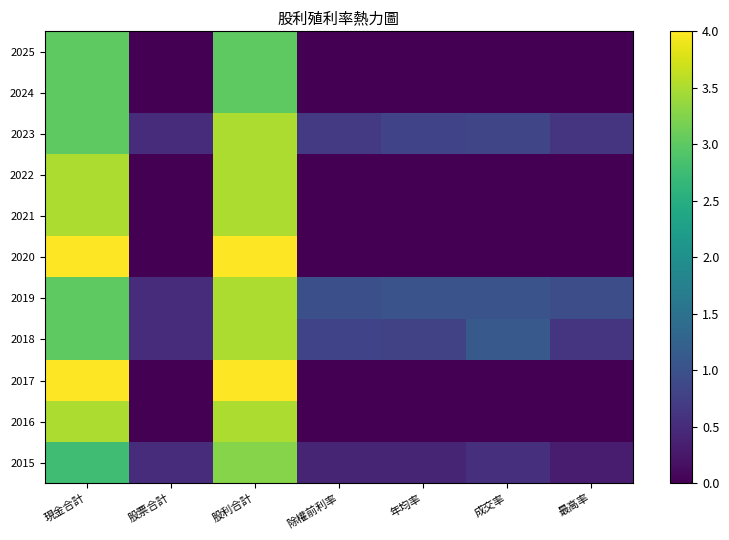

At which category does the chart reach its peak across all series?

現金合計